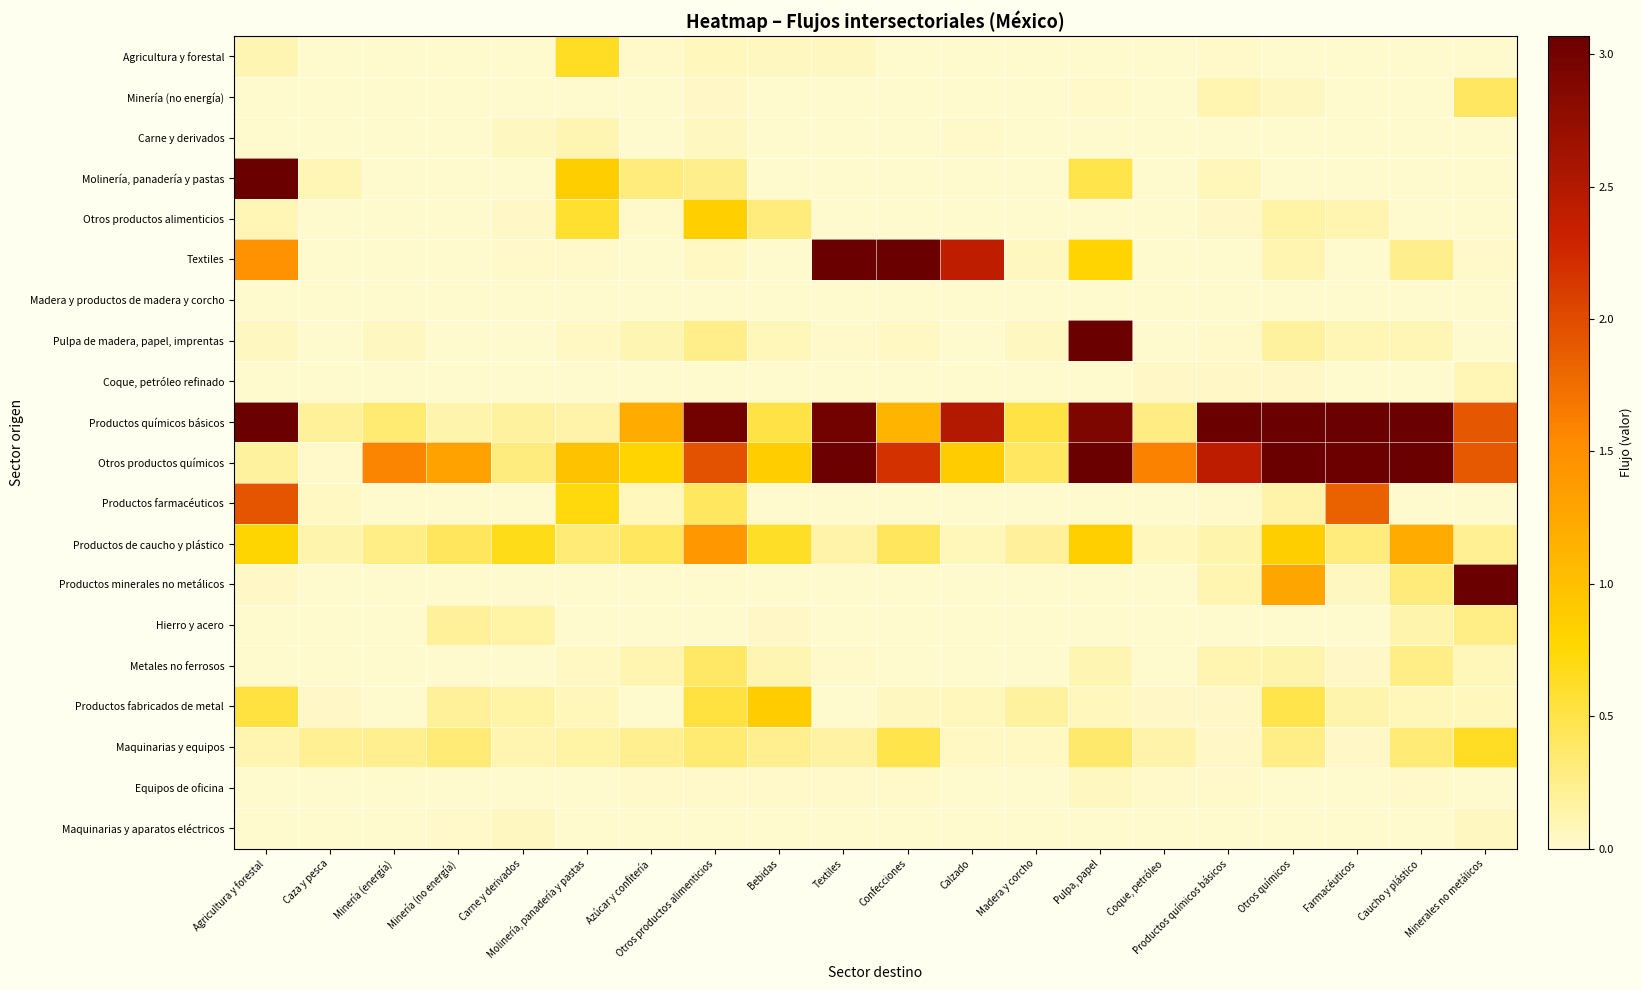

Rank the series by their maximum value, from lowest to highest.

Madera y productos de madera y corcho, Equipos de oficina, Maquinarias y aparatos eléctricos, Coque, petróleo refinado, Carne y derivados, Hierro y acero, Metales no ferrosos, Minería (no energía), Agricultura y forestal, Maquinarias y equipos, Otros productos alimenticios, Productos fabricados de metal, Productos de caucho y plástico, Productos farmacéuticos, Productos minerales no metálicos, Molinería, panadería y pastas, Pulpa de madera, papel, imprentas, Textiles, Otros productos químicos, Productos químicos básicos